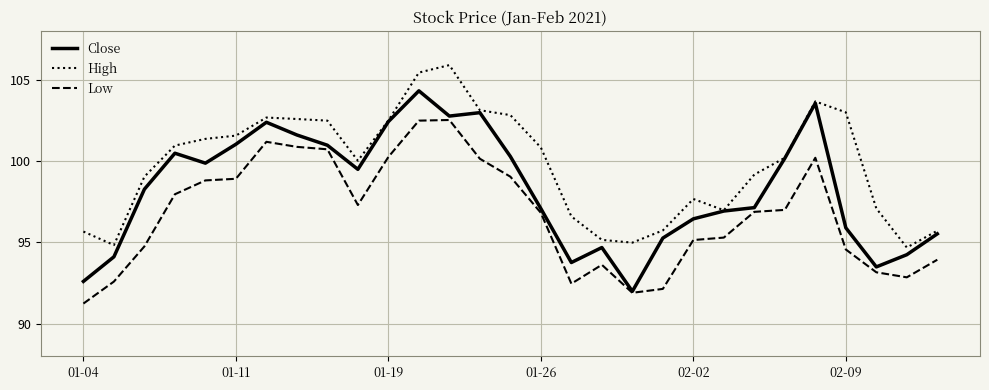

True or false: Low and High intersect in this chart.

False